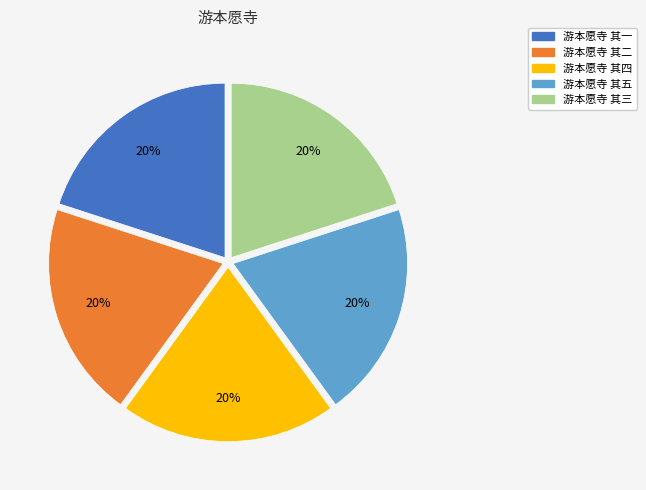

Count the number of slices in the pie.

5